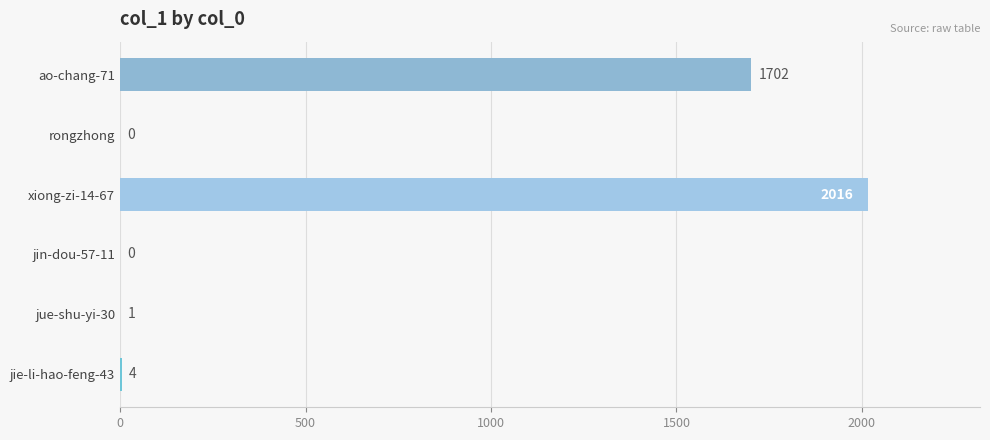

What is the sum of the values at rongzhong and ao-chang-71?

1702